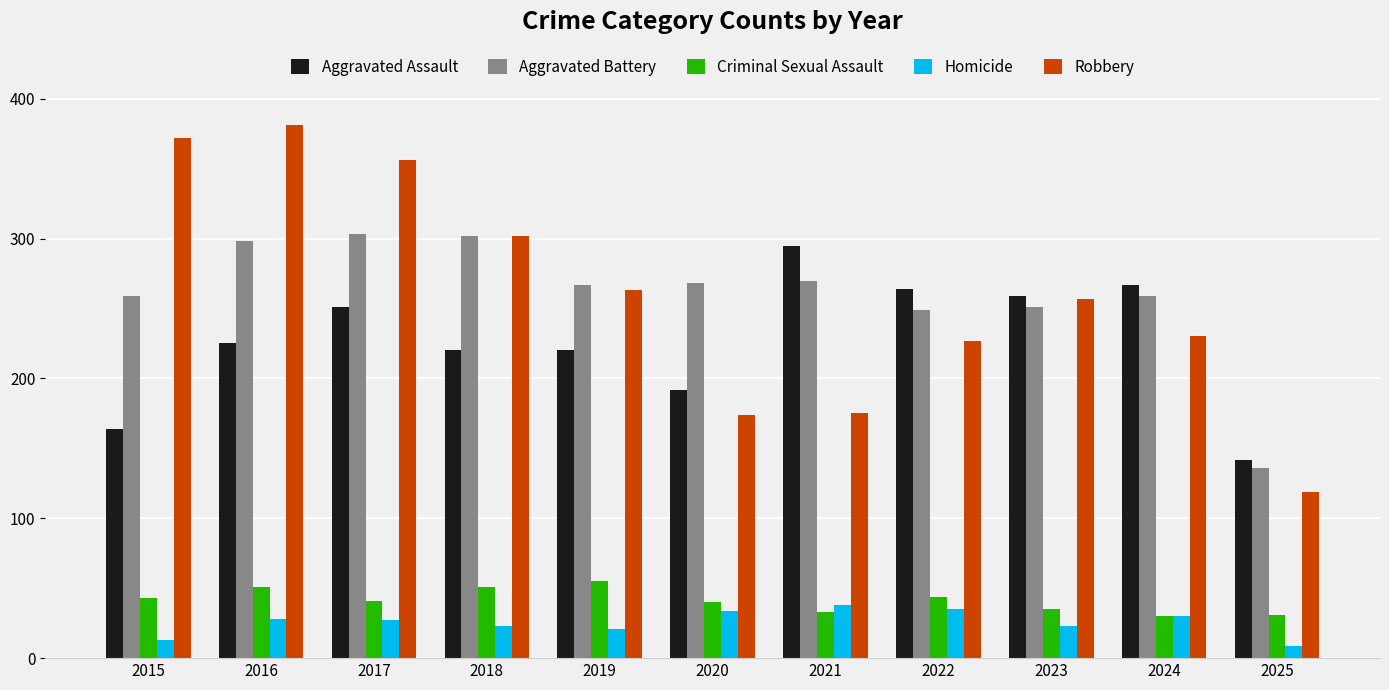

Which category has the highest value across all series?

2016